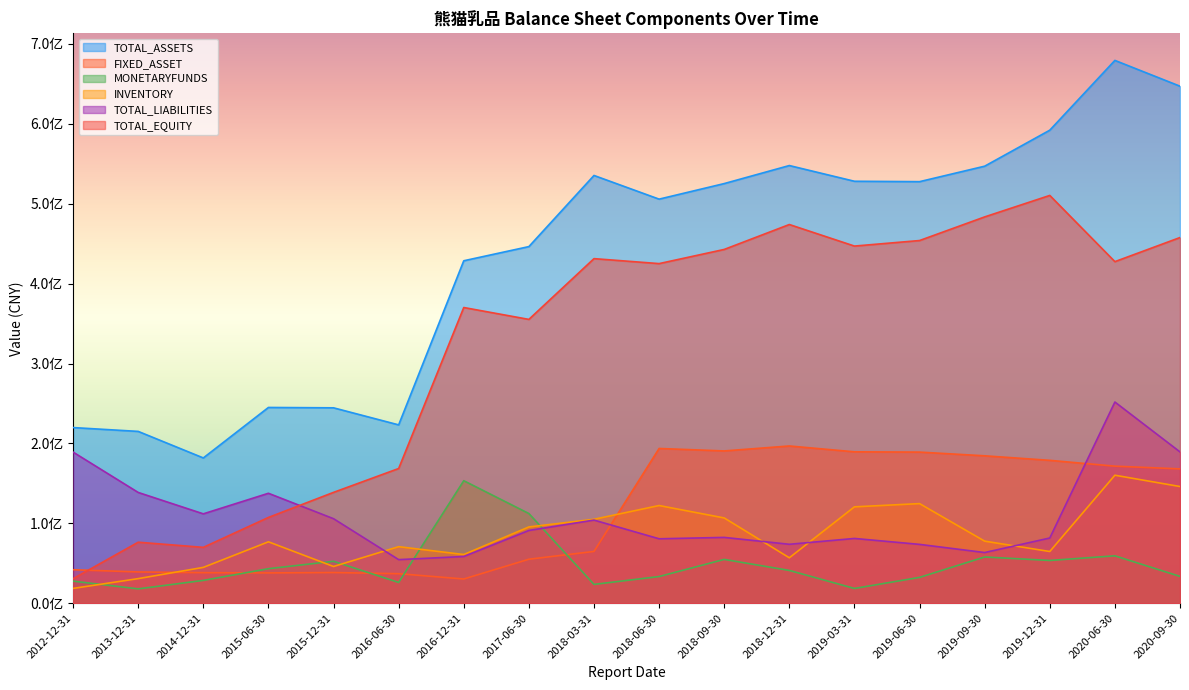

Is the value of TOTAL_LIABILITIES at 2018-12-31 greater than the value of TOTAL_EQUITY at 2019-09-30?

No